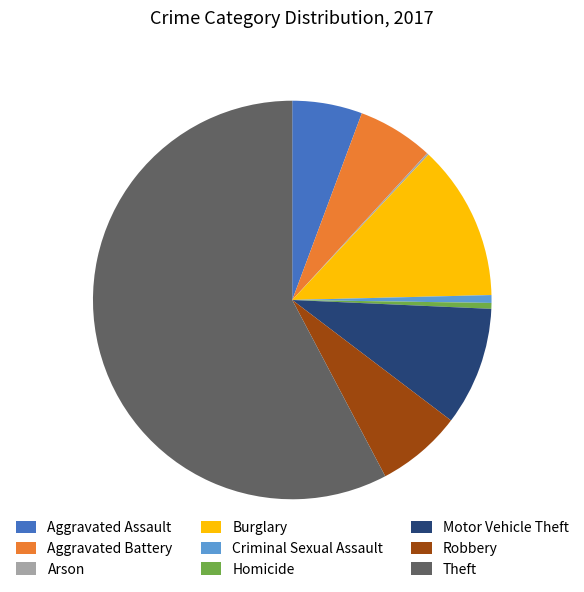

True or false: Theft accounts for 58% of the total.

True